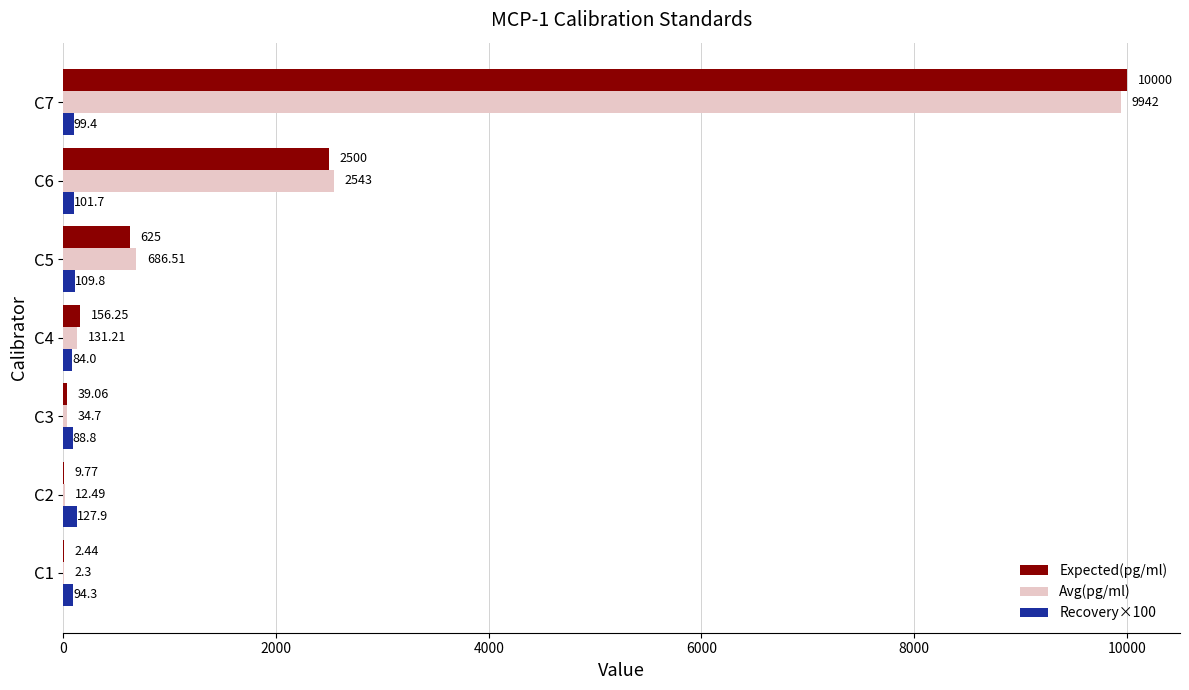

Which series has the largest total across all categories?

Avg(pg/ml)